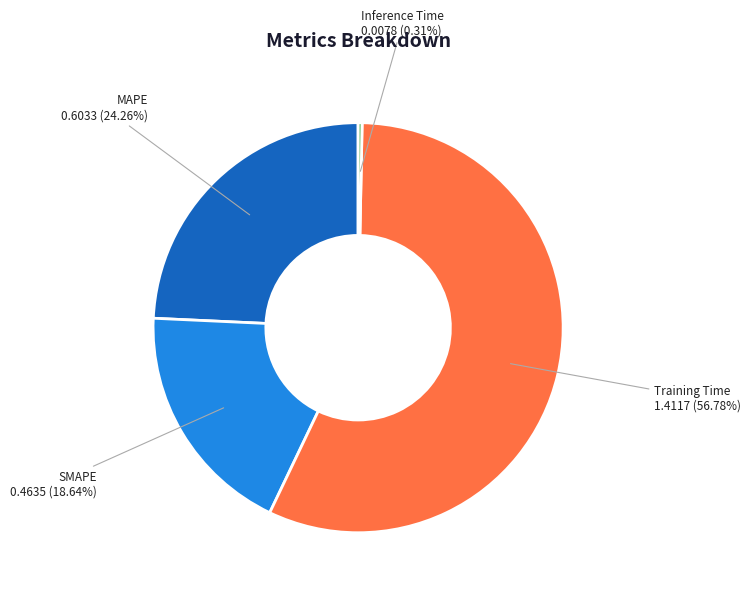

To the nearest percent, what portion does SMAPE represent?

19%